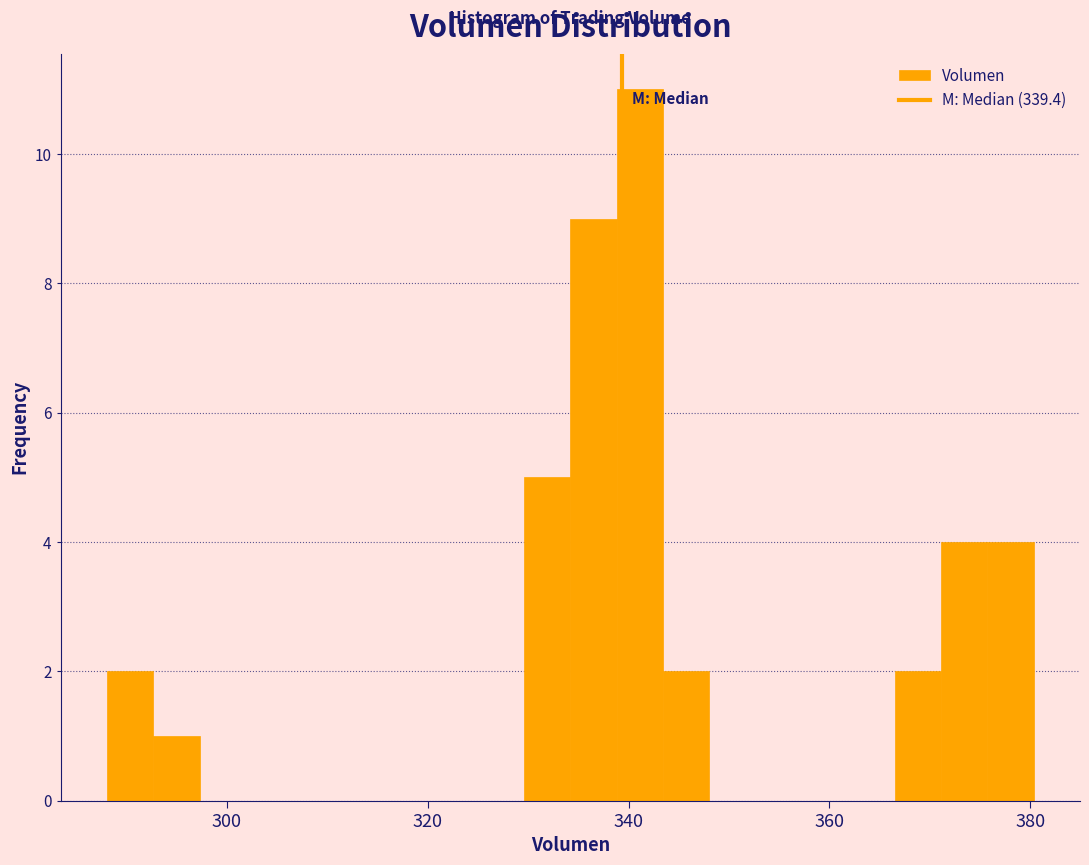

Read against the x-axis, roughly where is the centre of the tallest bar?

342